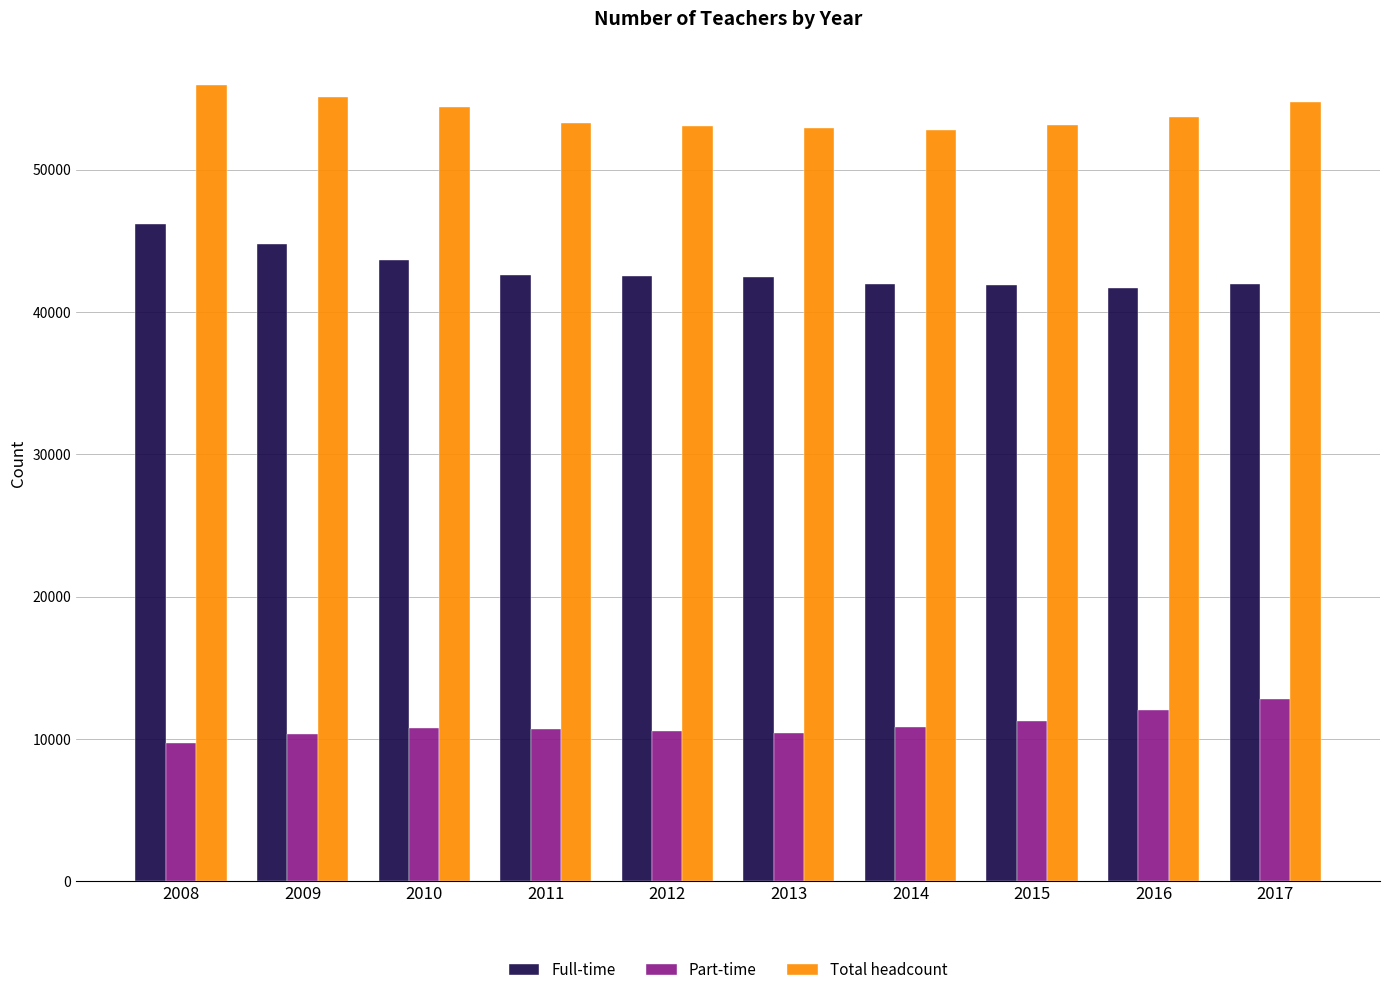

What is the difference between the maximum and second lowest values in the Total headcount series?

3019